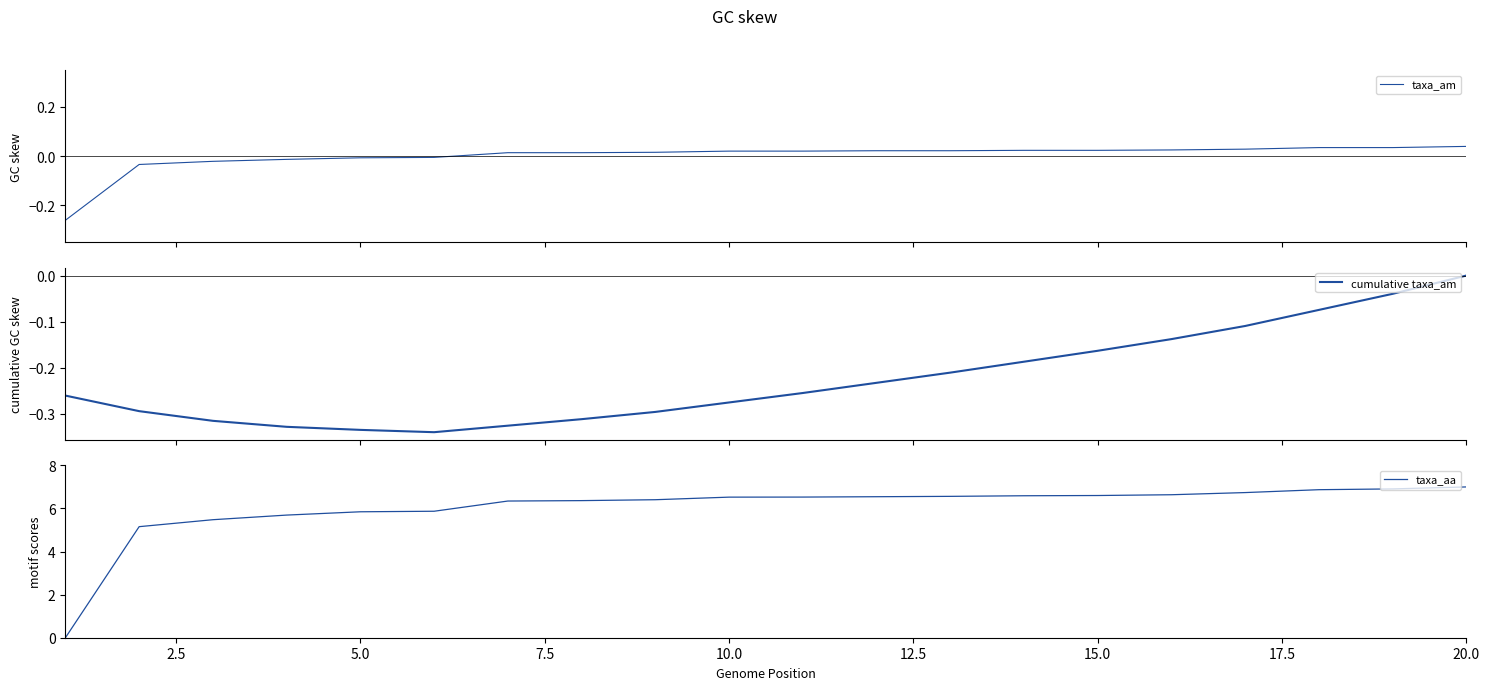

The value of taxa_aa at 15.0 is 6.6. True or false?

True